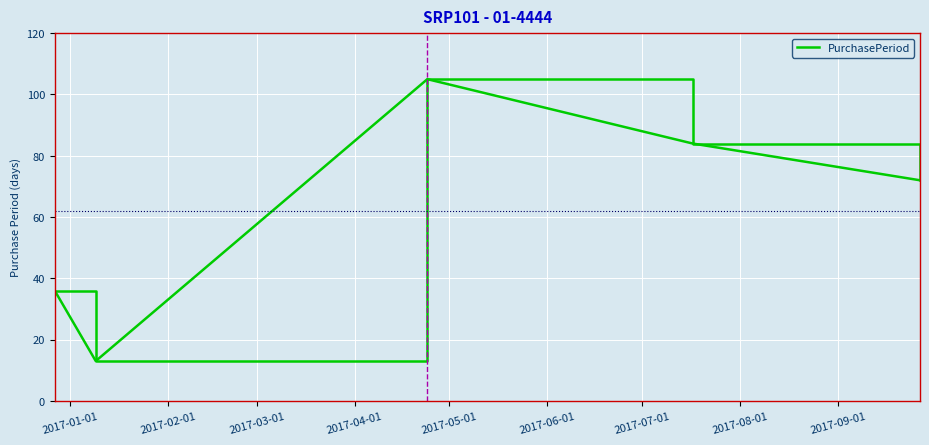

What is the greatest value displayed?

105